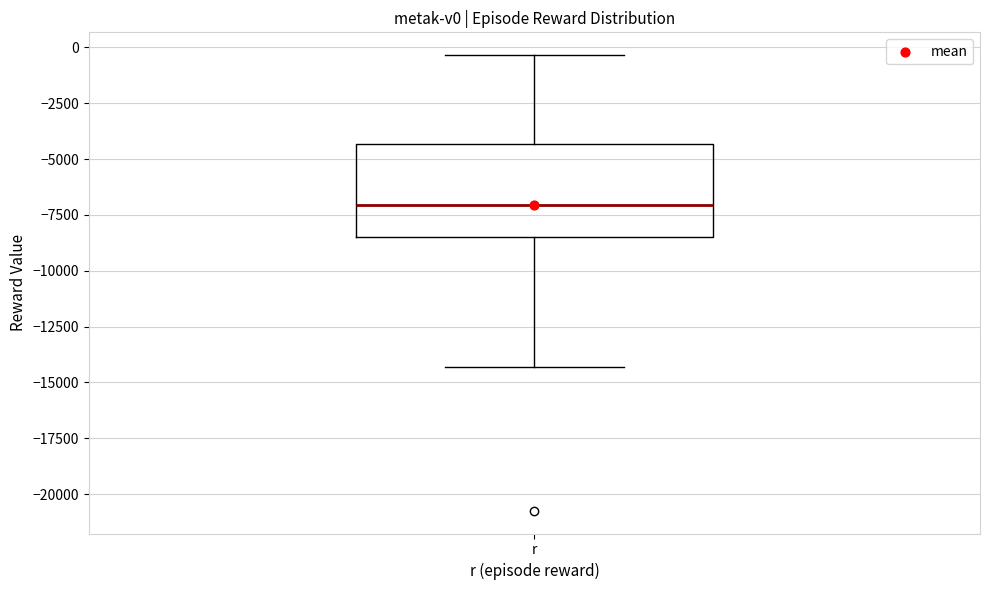

Transcribe this box plot: give where the median line is, the range the box spans, and where the two whiskers end, as read against the y-axis. The values are not printed on the chart, so give them approximately, as read against the axis.

median -7000, box -8500 to -4500, whiskers -14500 to -500